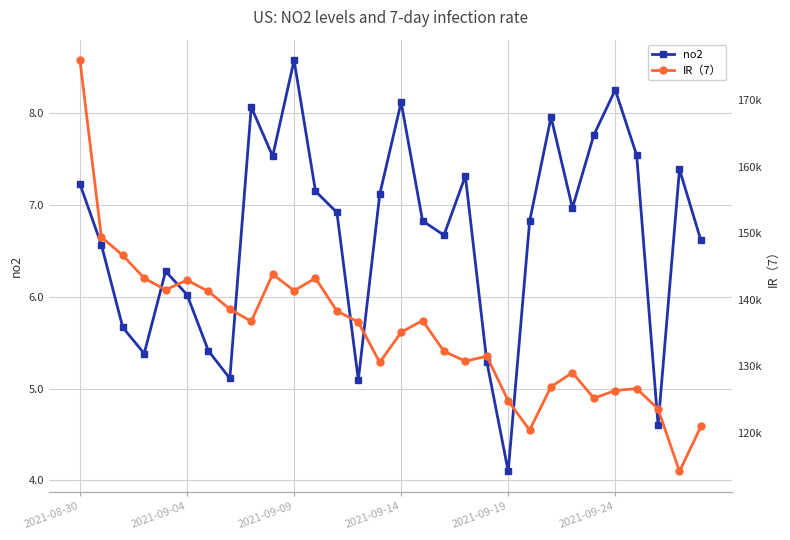

What is the highest value of the no2 series?

8.6